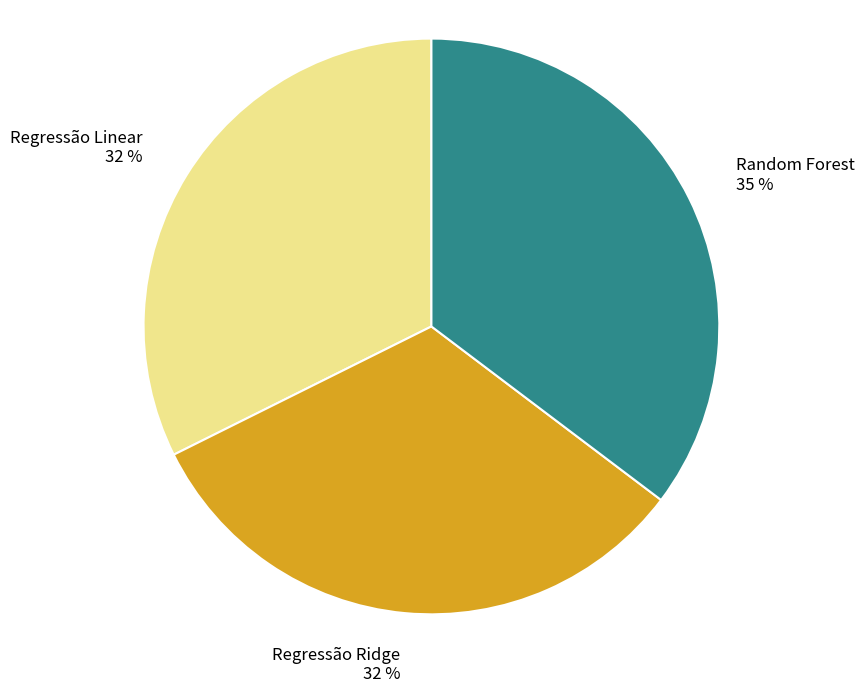

Combined, do Regressão Linear and Regressão Ridge account for over 50%?

Yes